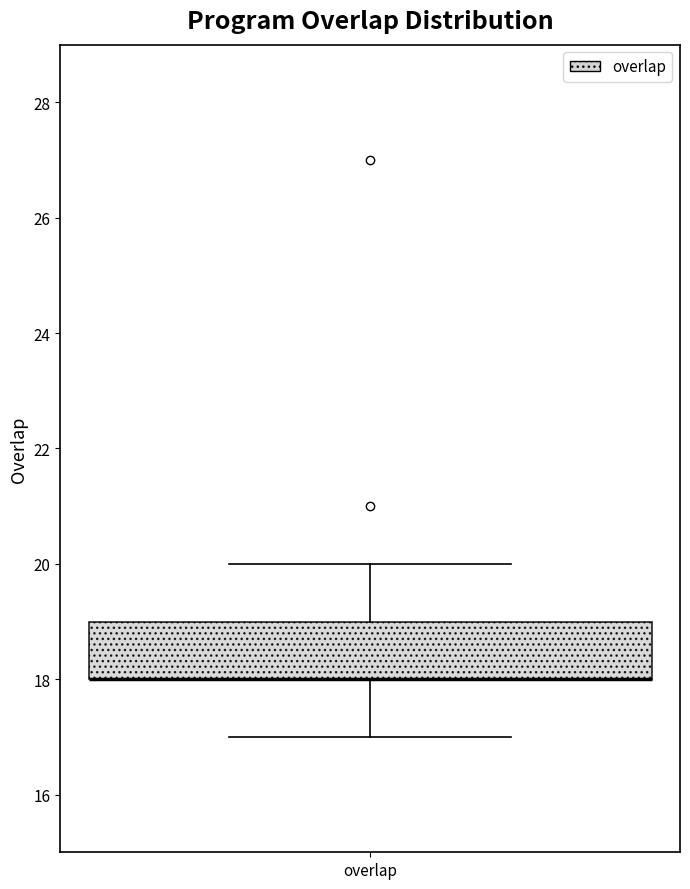

Read this box plot against the y-axis: the position of the median line, the range covered by the box, and the ends of both whiskers. The values are not printed on the chart, so give them approximately, as read against the axis.

median 18 (drawn on the box's lower edge), box 18 to 19, whiskers 17 to 20